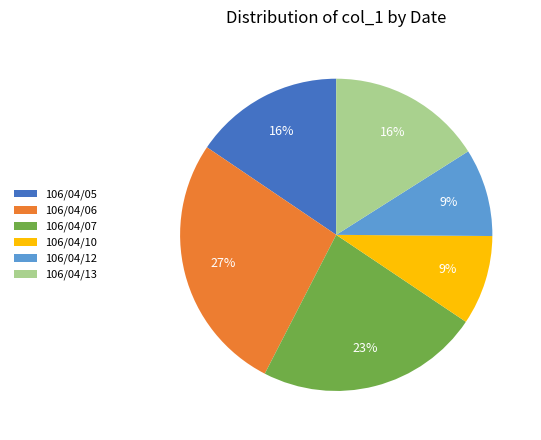

To the nearest percent, what portion does 106/04/12 represent?

9%